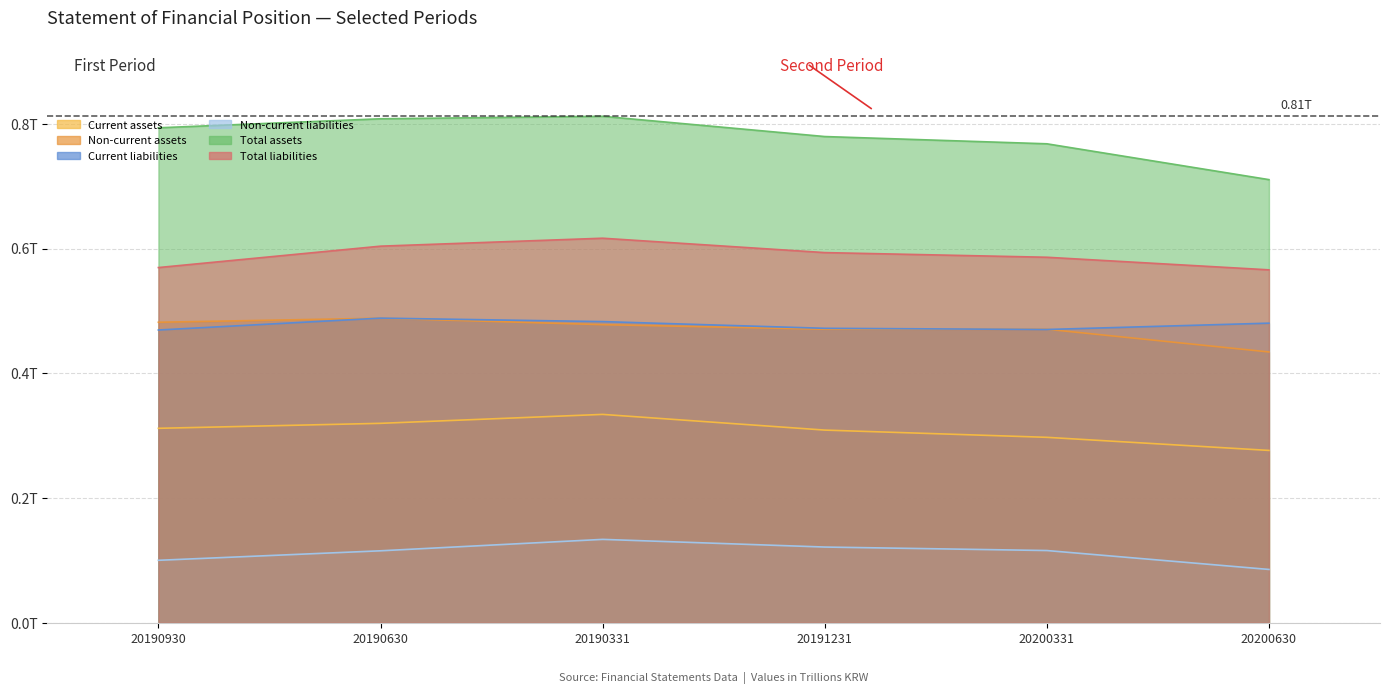

At which category does the chart reach its minimum across all series?

20200630